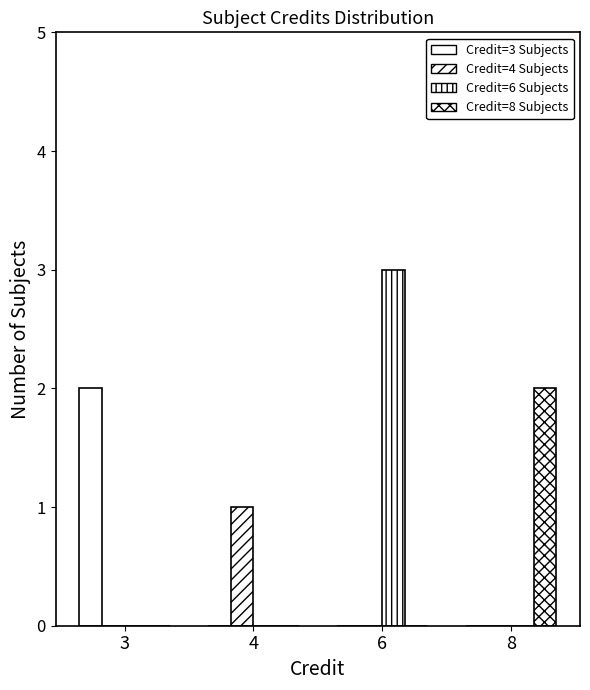

Reading left to right, extract all data points from this chart.

Credit=3 Subjects: 3=2	4=0	6=0	8=0
Credit=4 Subjects: 3=0	4=1	6=0	8=0
Credit=6 Subjects: 3=0	4=0	6=3	8=0
Credit=8 Subjects: 3=0	4=0	6=0	8=2